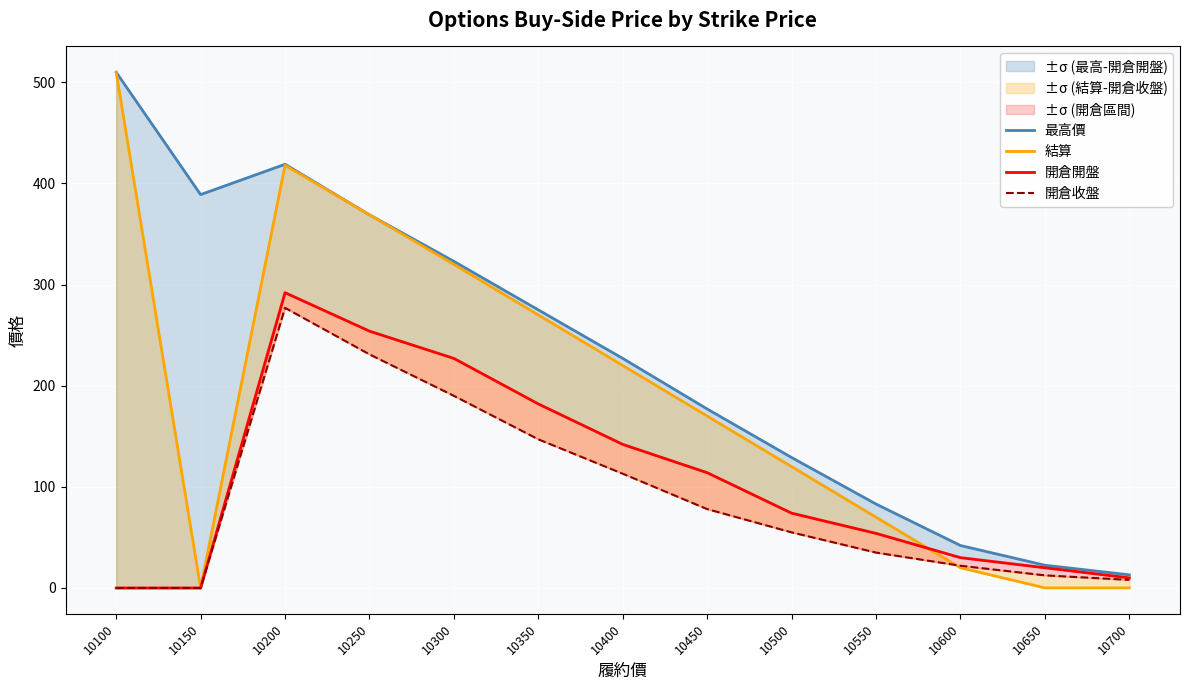

What is the difference between the maximum and second lowest values in the 結算 series?

509.9